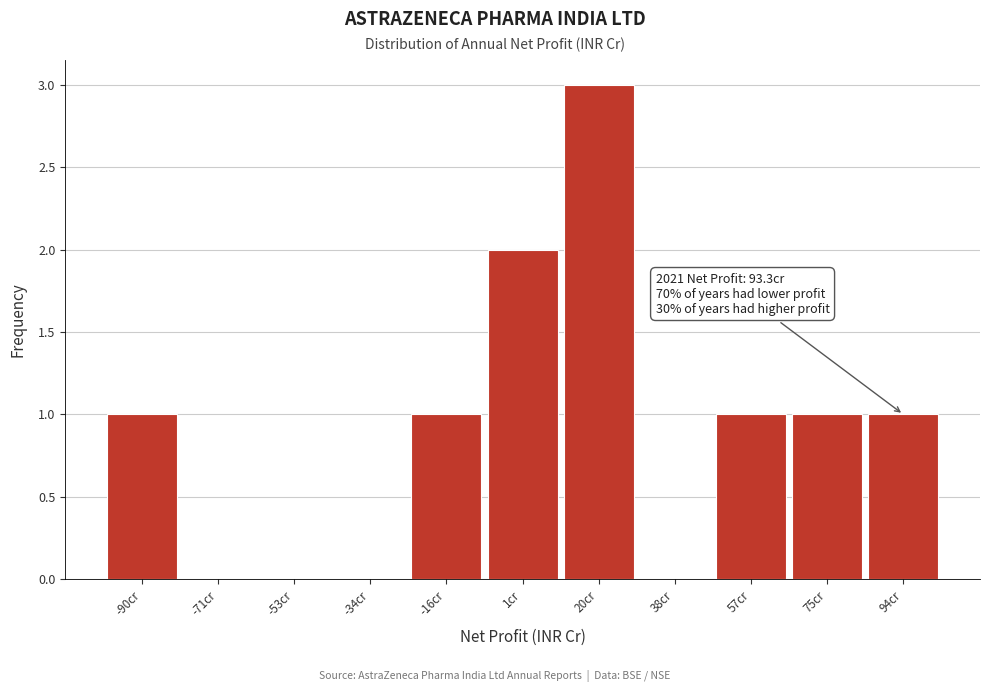

Which range on the x-axis has the tallest bar?

12 to 30